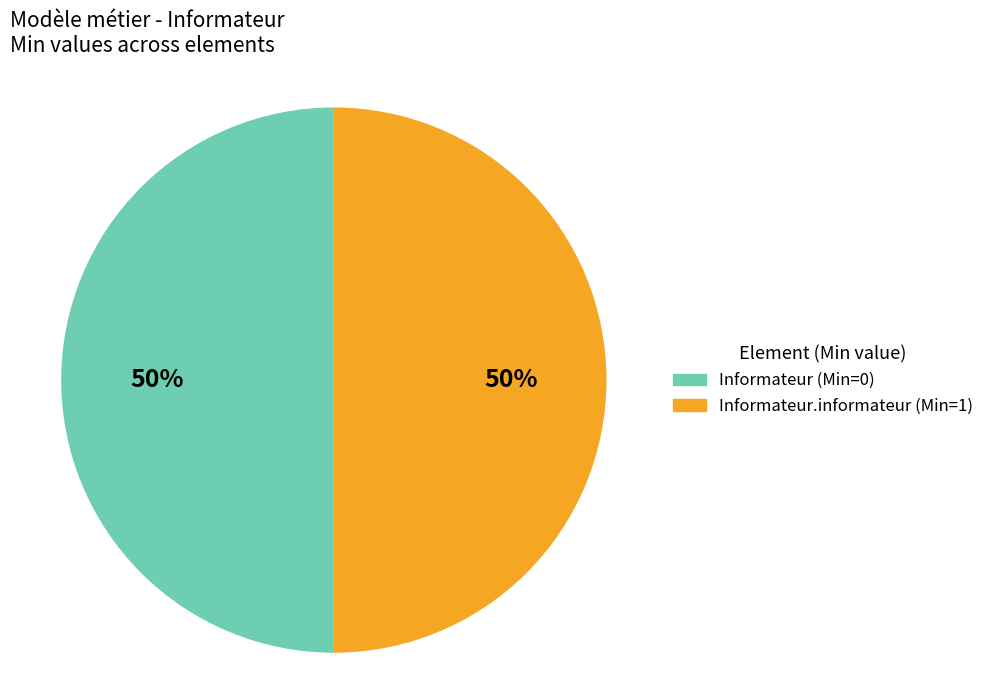

To the nearest percent, what is the average slice percentage?

50%